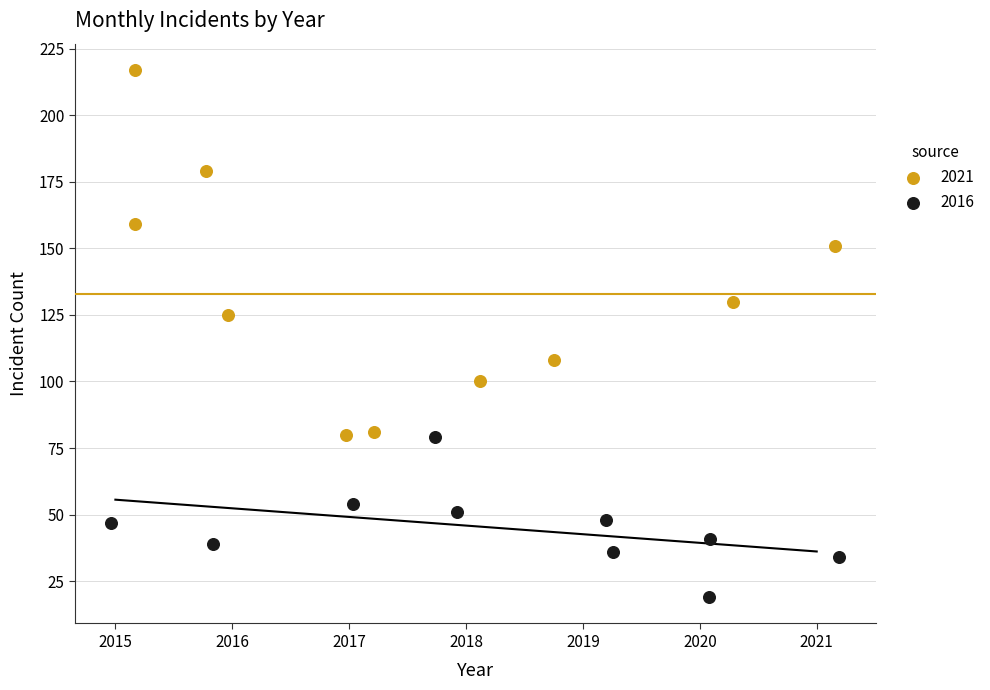

Which series reaches the minimum Y coordinate?

2016